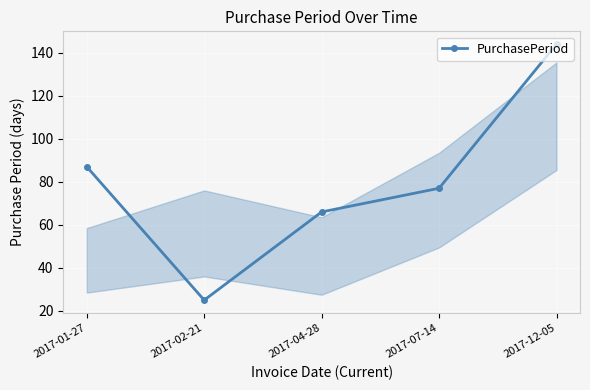

Rank the categories by value from lowest to highest.

2017-02-21, 2017-04-28, 2017-07-14, 2017-01-27, 2017-12-05